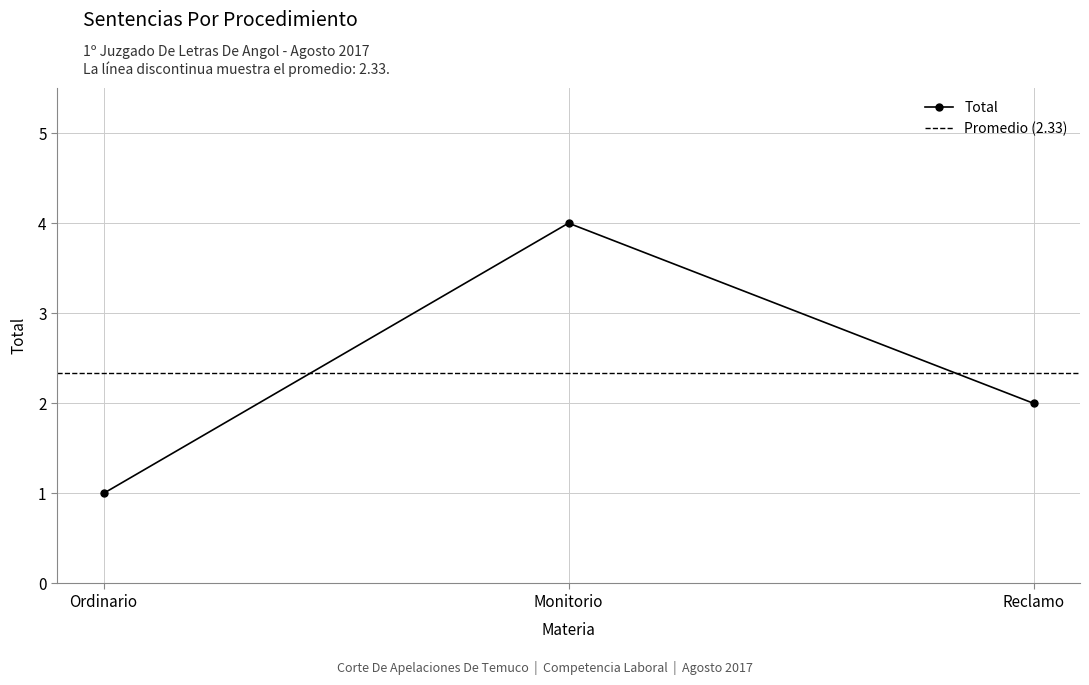

How many distinct data groups are displayed?

1